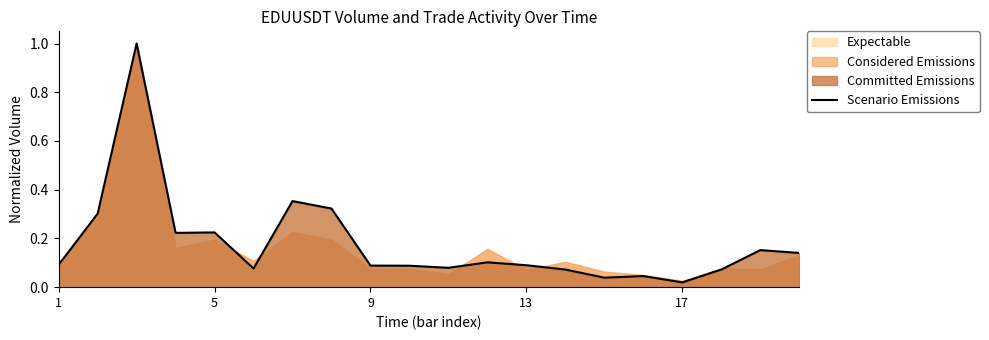

What is the difference between the second highest and minimum values?

0.3